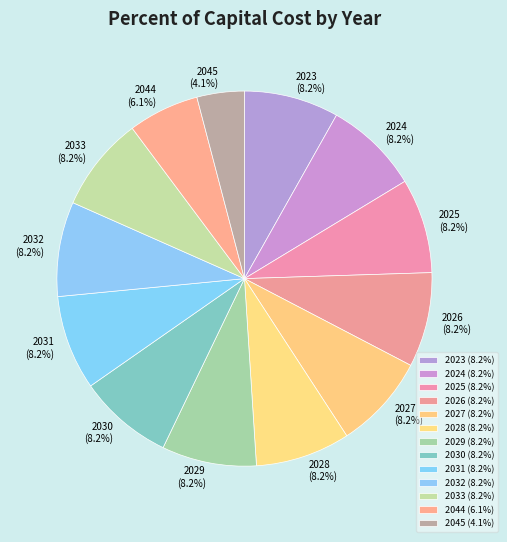

Is it true that 2025 is 19% of the pie?

False